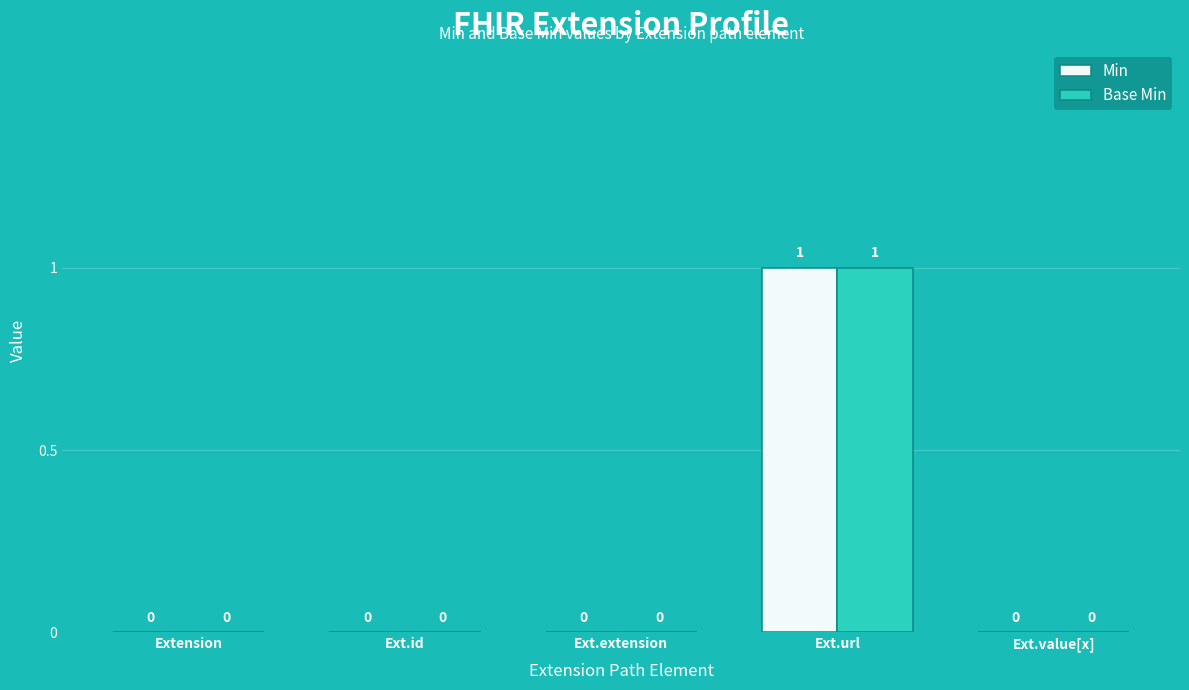

Does the chart contain stacked bars?

No